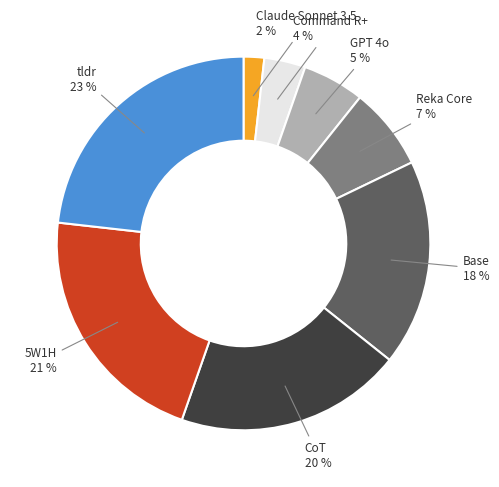

Is there any slice that represents more than half of the pie?

No